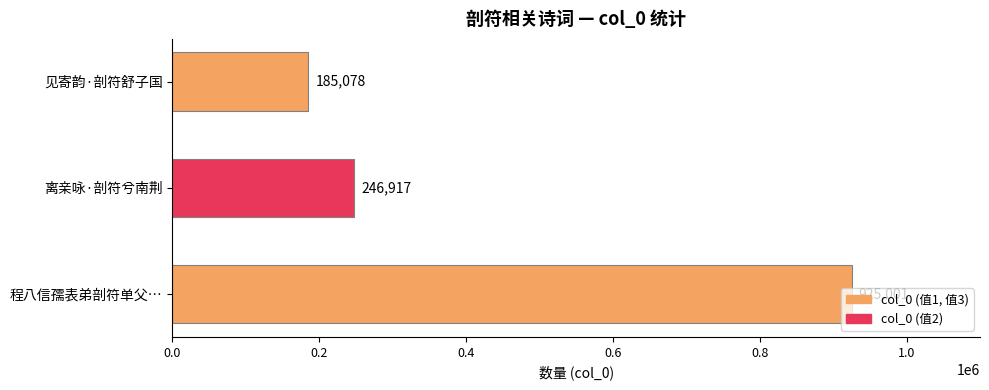

Approximately how many times larger is the value at 见寄韵·剖符舒子国 compared to 离亲咏·剖符兮南荆?

0.7